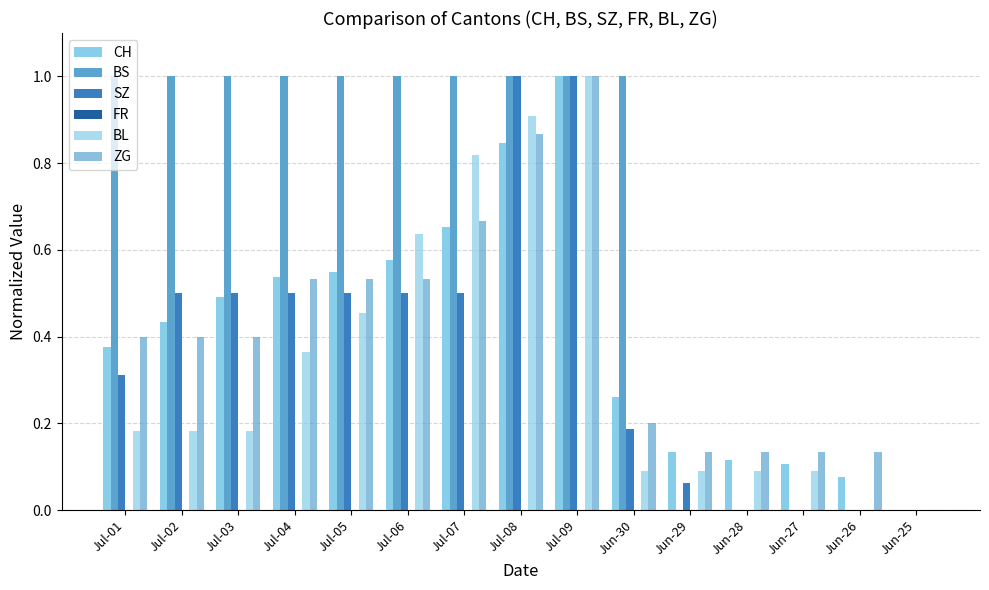

What is the sum of the SZ values at Jul-09 and Jul-08?

2.0